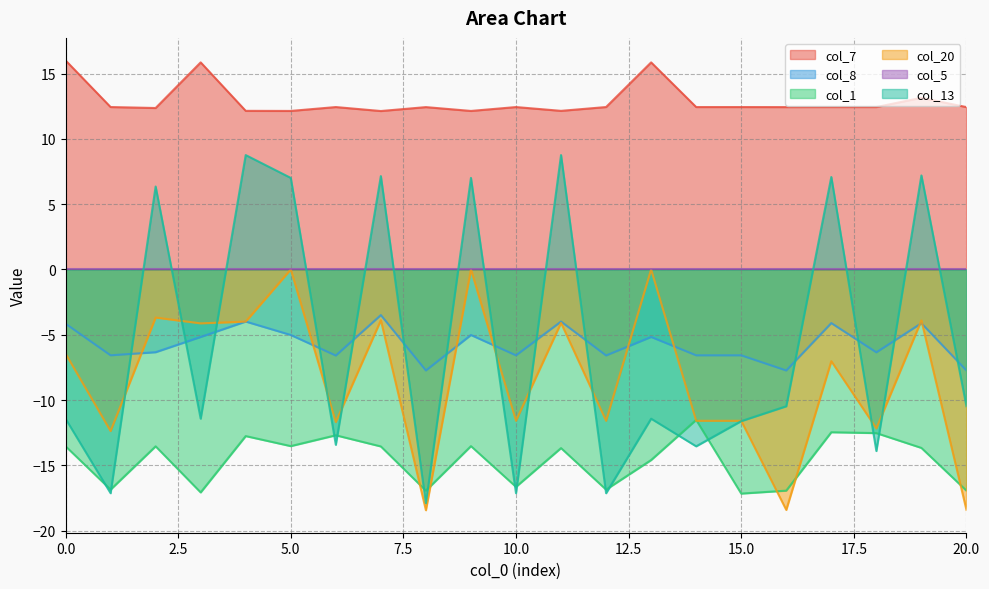

What is the maximum value for col_7?

16.0